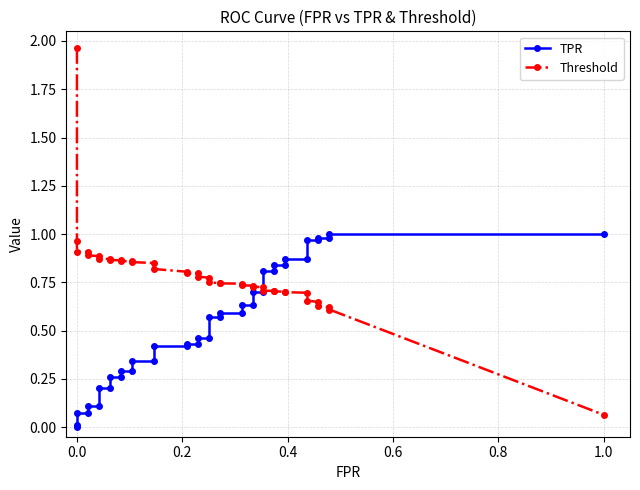

Reading left to right, extract all data points from this chart.

TPR: 0.0	0.0	0.1	0.1	0.1	0.1	0.2	0.2	0.3	0.3	0.3	0.3	0.3	0.3	0.4	0.4	0.4	0.4	0.5	0.5	0.6	0.6	0.6	0.6	0.6	0.6	0.7	0.7	0.8	0.8	0.8	0.8	0.9	0.9	1.0	1.0	1.0	1.0	1.0	1.0
Threshold: 2.0	1.0	0.9	0.9	0.9	0.9	0.9	0.9	0.9	0.9	0.9	0.9	0.9	0.8	0.8	0.8	0.8	0.8	0.8	0.8	0.7	0.7	0.7	0.7	0.7	0.7	0.7	0.7	0.7	0.7	0.7	0.7	0.7	0.7	0.7	0.6	0.6	0.6	0.6	0.1